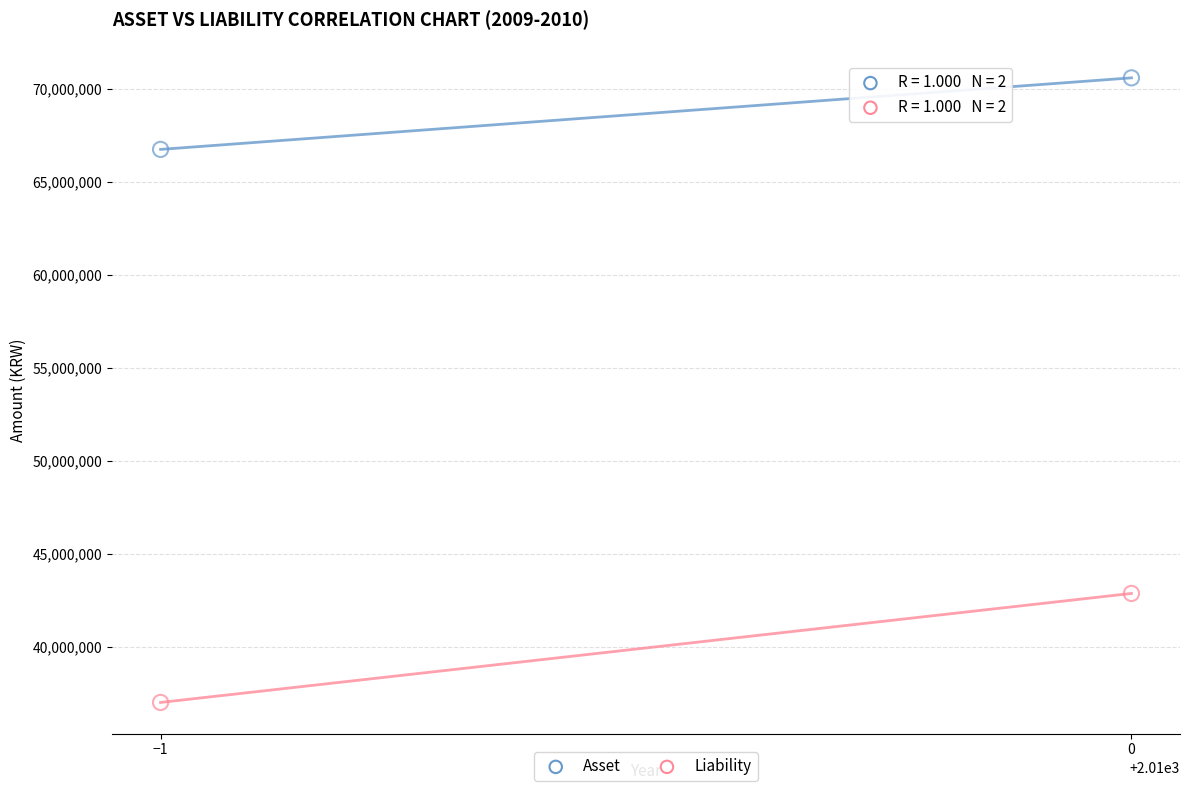

Across all data points, what is the average X value?

2010